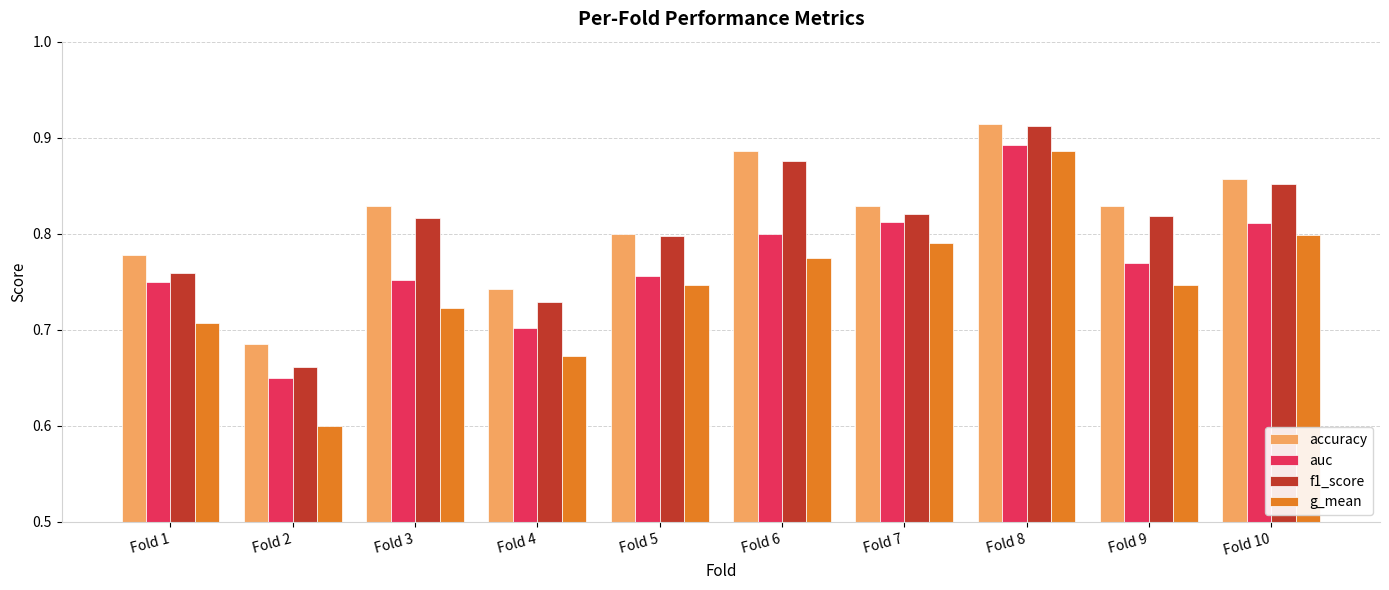

What is the smallest value displayed?

0.6